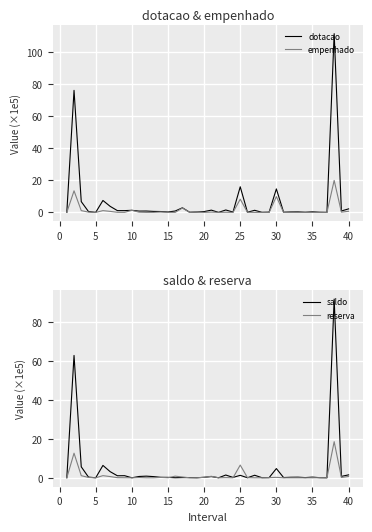

At how many categories does at least one series exceed 97?

1